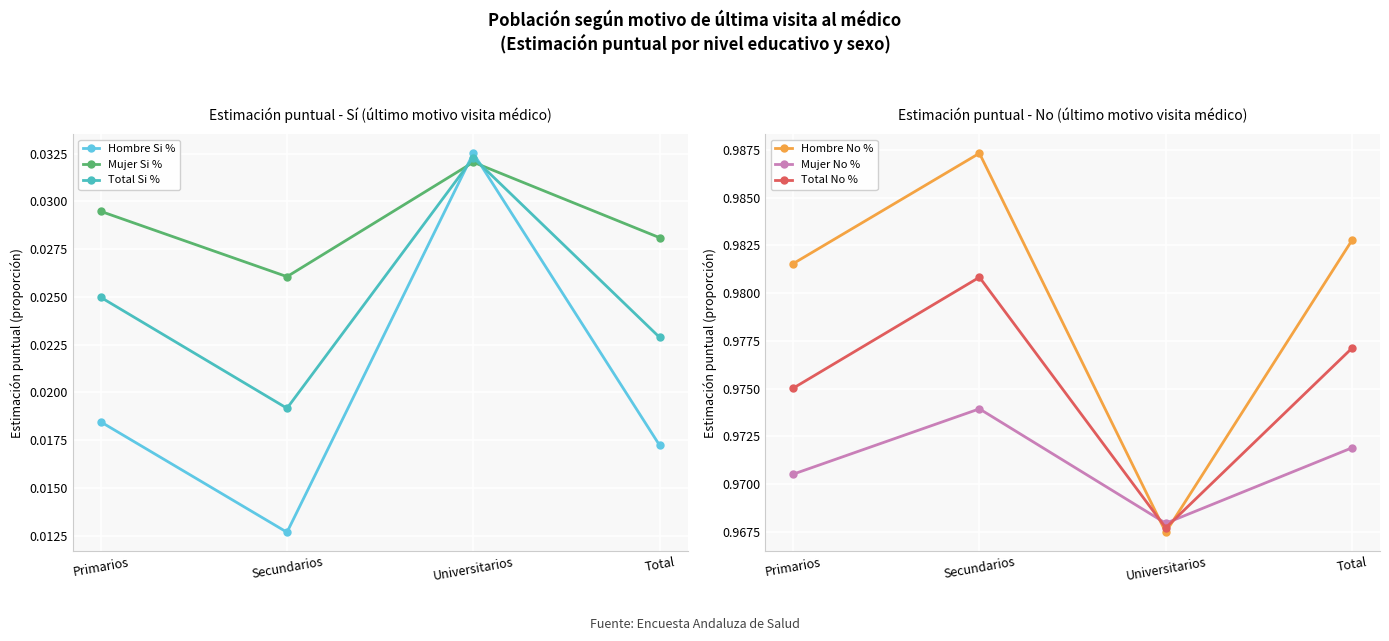

Count the number of data series in this chart.

6